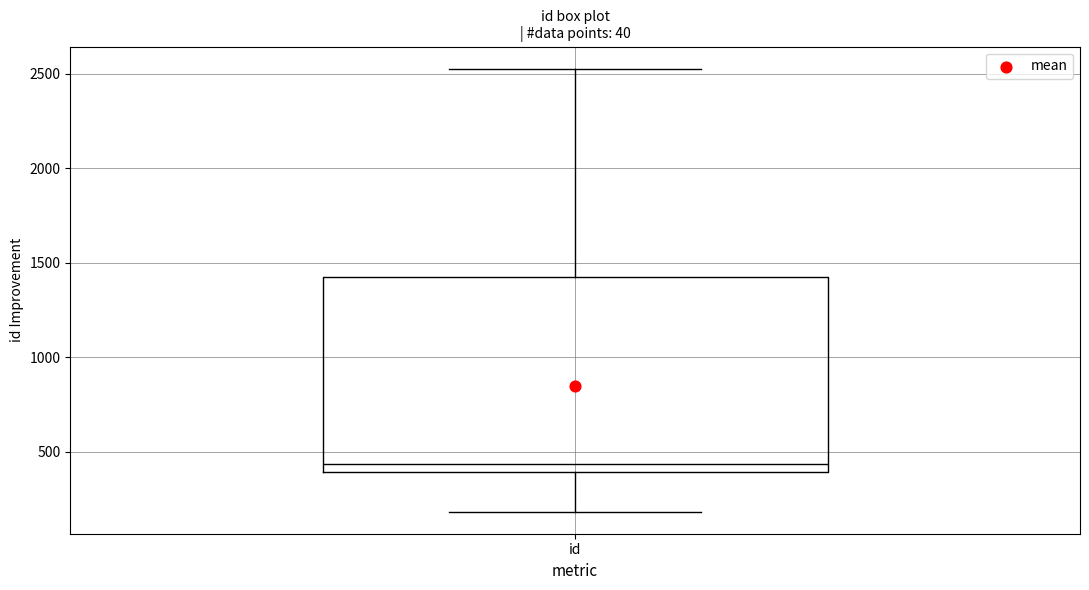

Transcribe this box plot: give where the median line is, the range the box spans, and where the two whiskers end, as read against the y-axis. The values are not printed on the chart, so give them approximately, as read against the axis.

median 450, box 400 to 1400, whiskers 200 to 2550